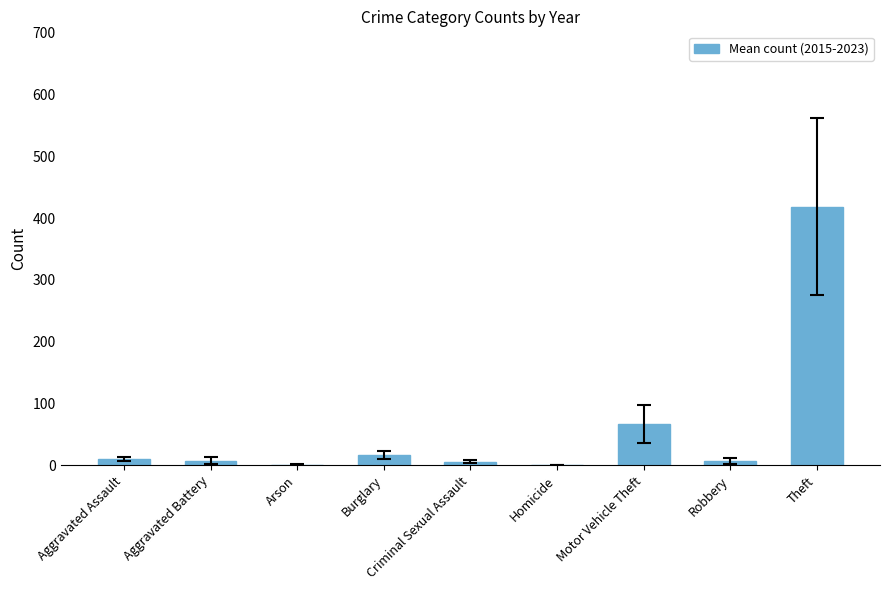

What is the sum of all values?

533.2